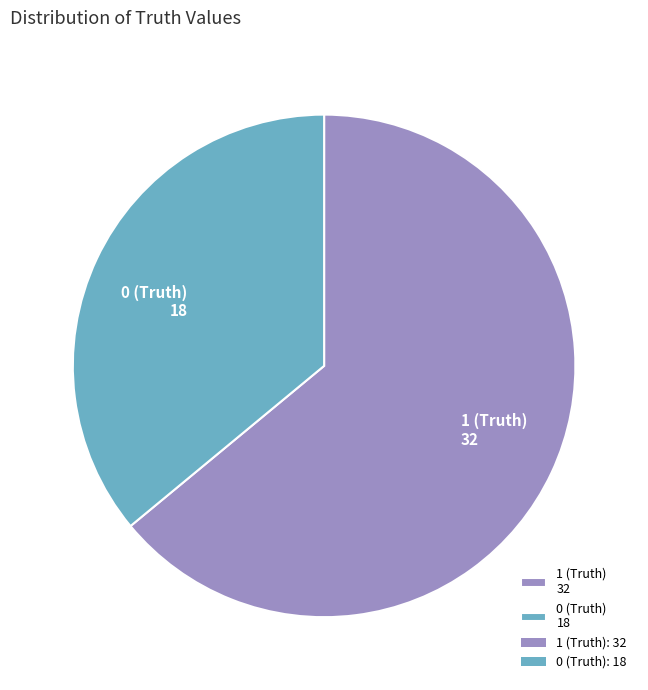

Do 1 (Truth) 32 and 0 (Truth) 18 together represent more than half of the pie?

Yes